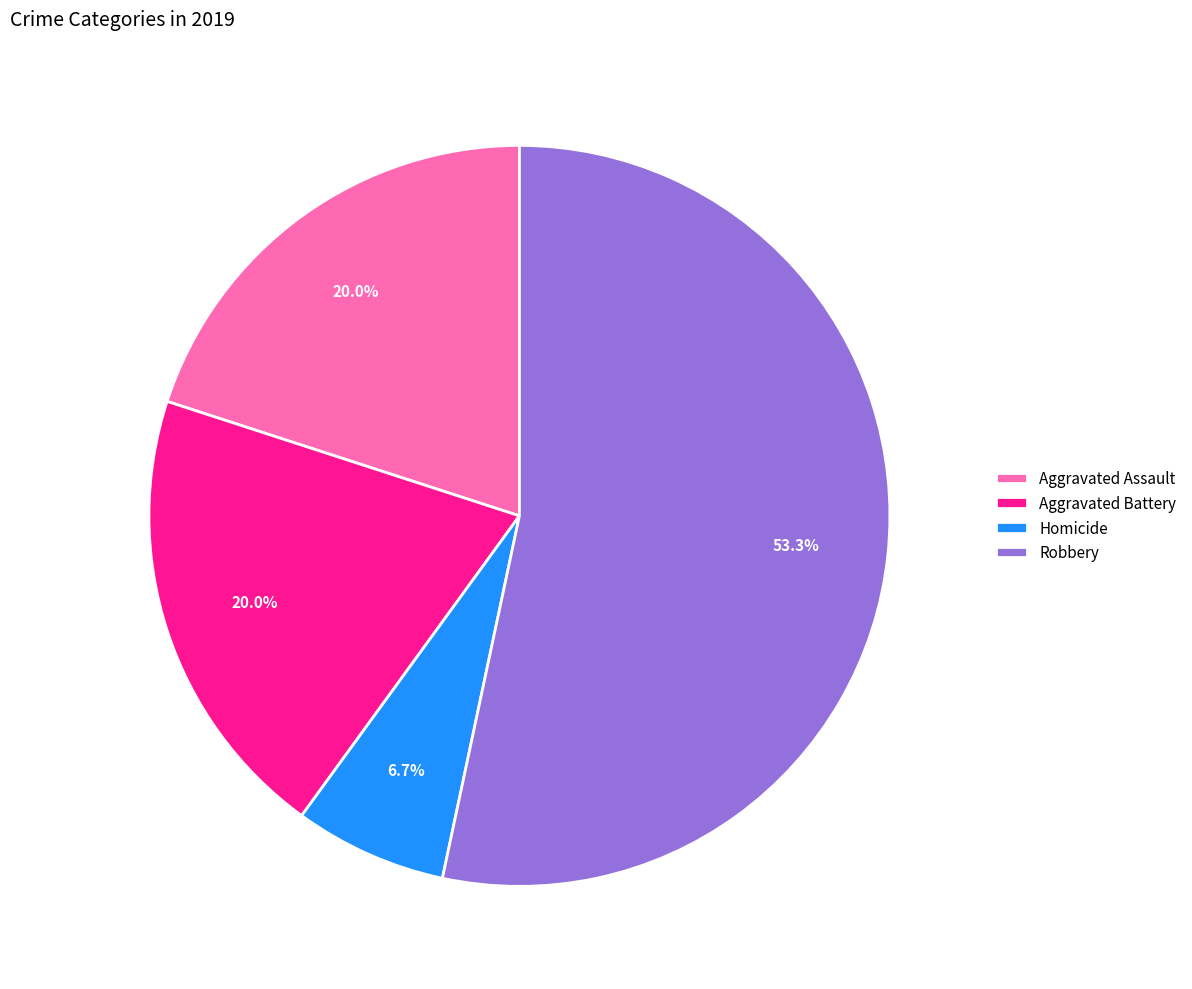

Count the number of slices in the pie.

4